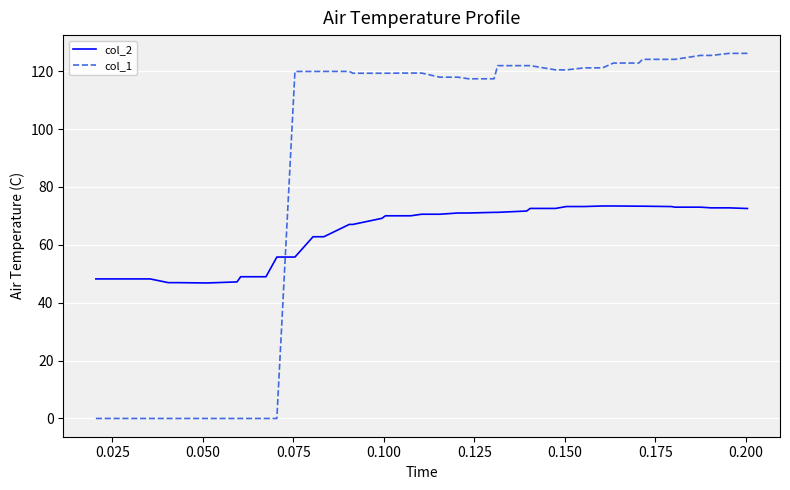

Rank the series by their average value, from highest to lowest.

col_1, col_2